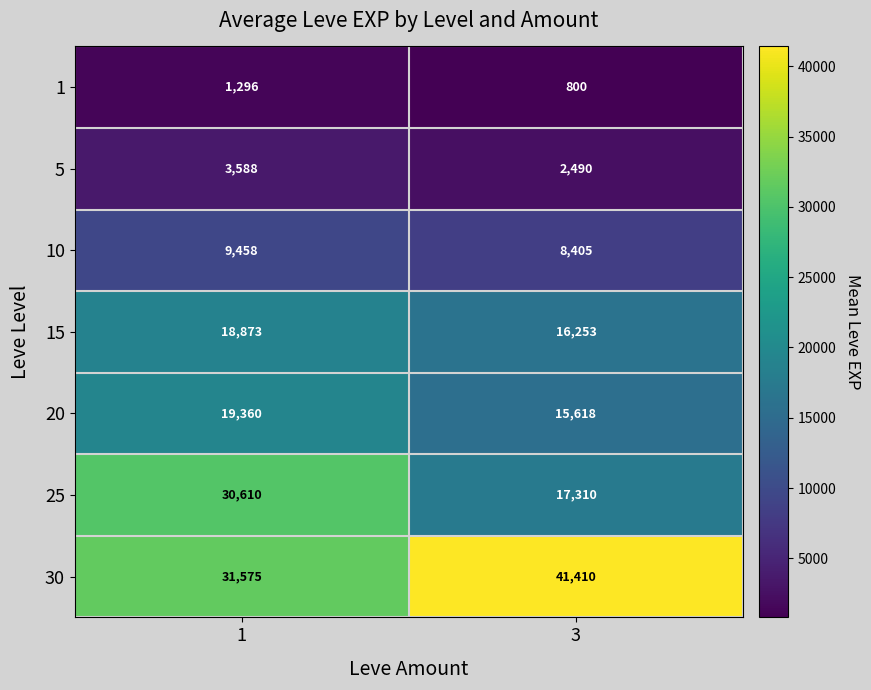

At which category is the sum across all series the highest?

1